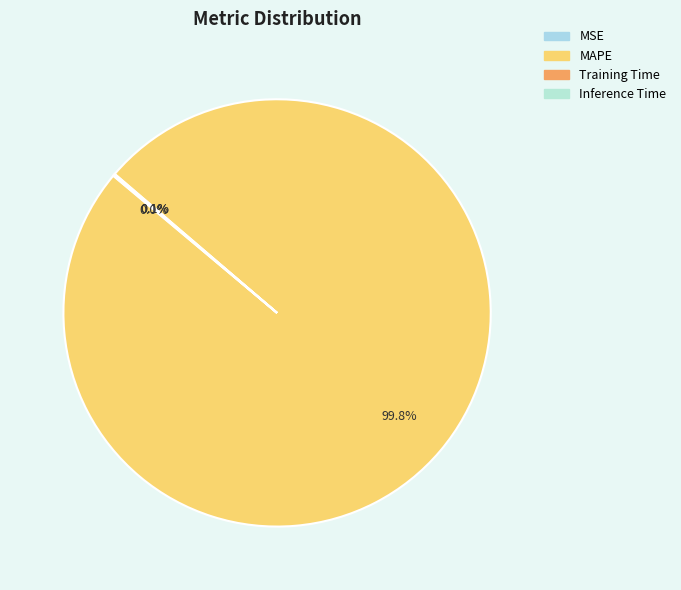

Do MAPE and MSE together represent more than half of the pie?

Yes